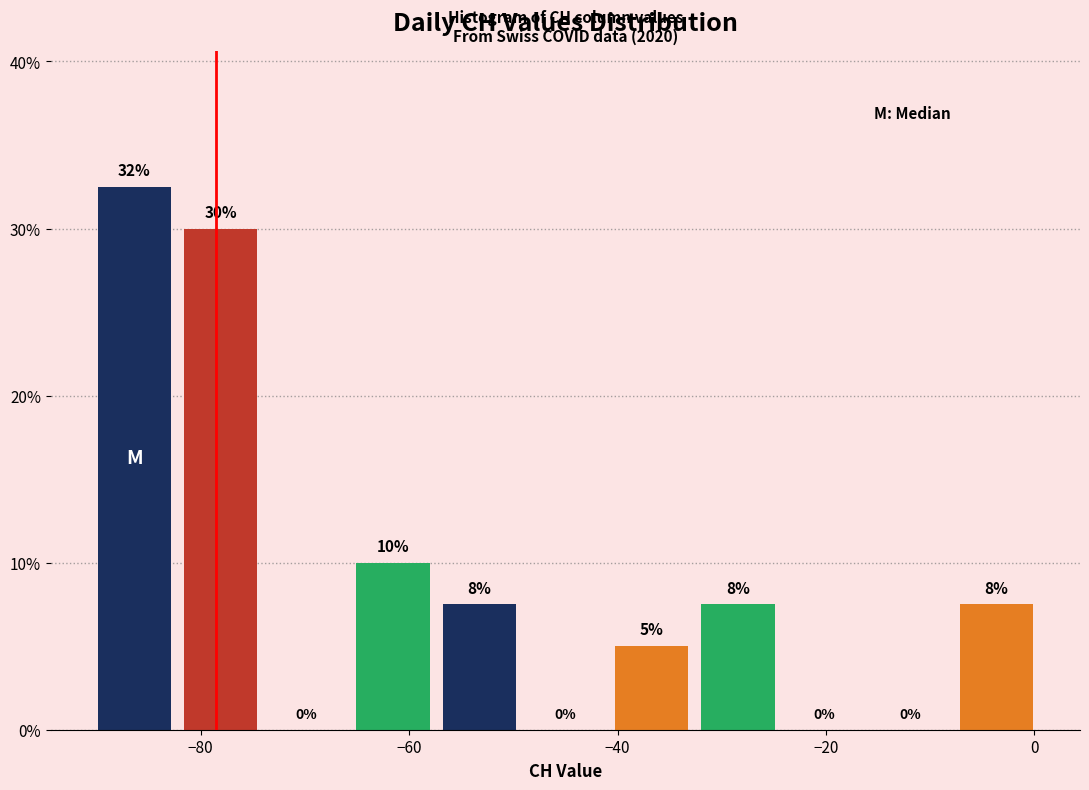

Over which range of the x-axis is the bar tallest?

-90 to -82